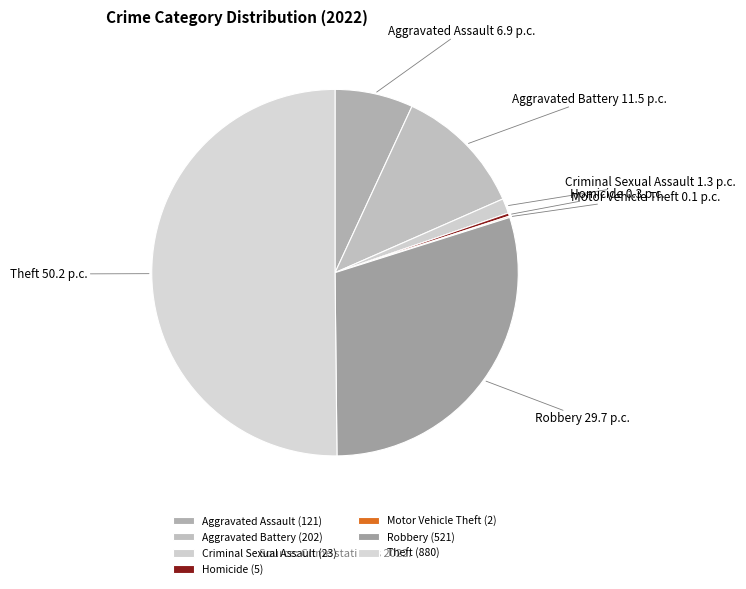

The Theft slice represents 37% of the pie. True or false?

False